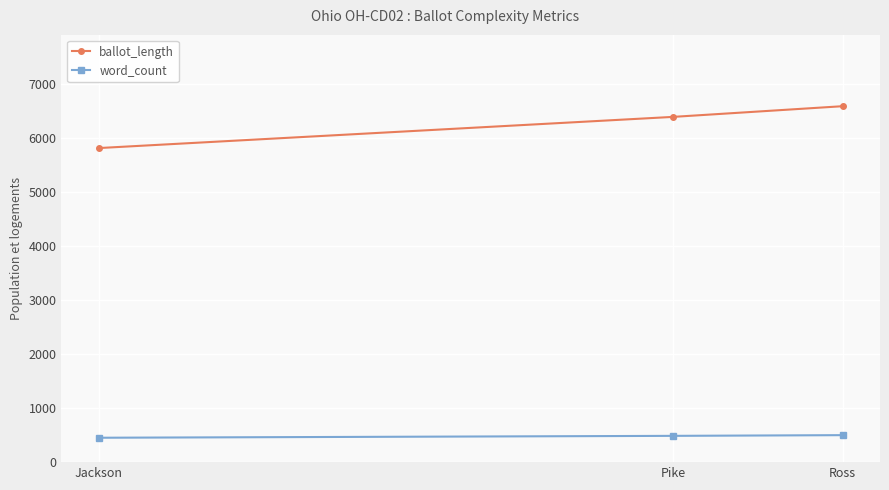

At which label is ballot_length closest to 6207?

Pike